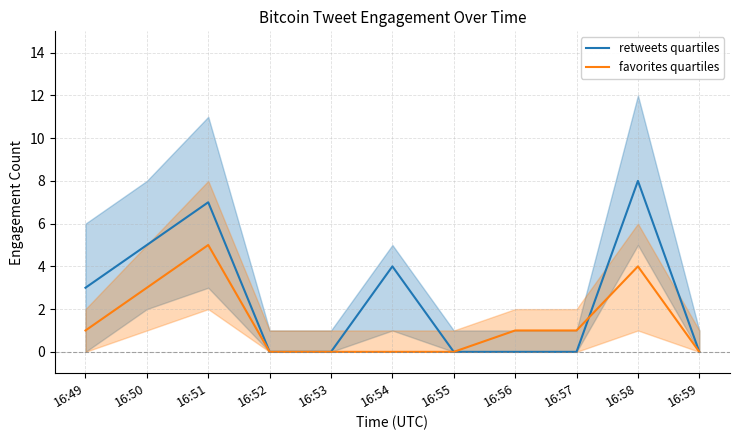

At which label is favorites quartiles closest to 2?

16:49